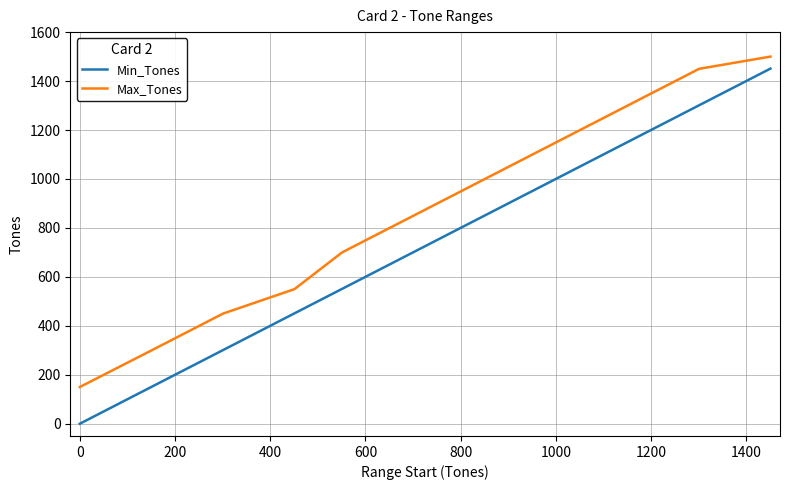

Which series has the largest range (max minus min)?

Min_Tones